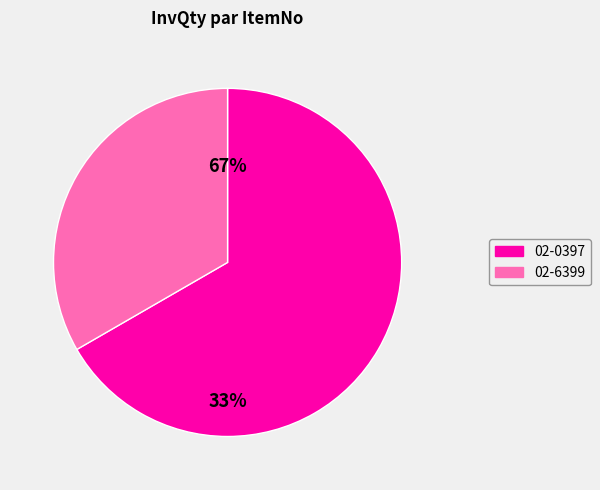

What is the total percentage of 02-0397 and 02-6399?

100.0%